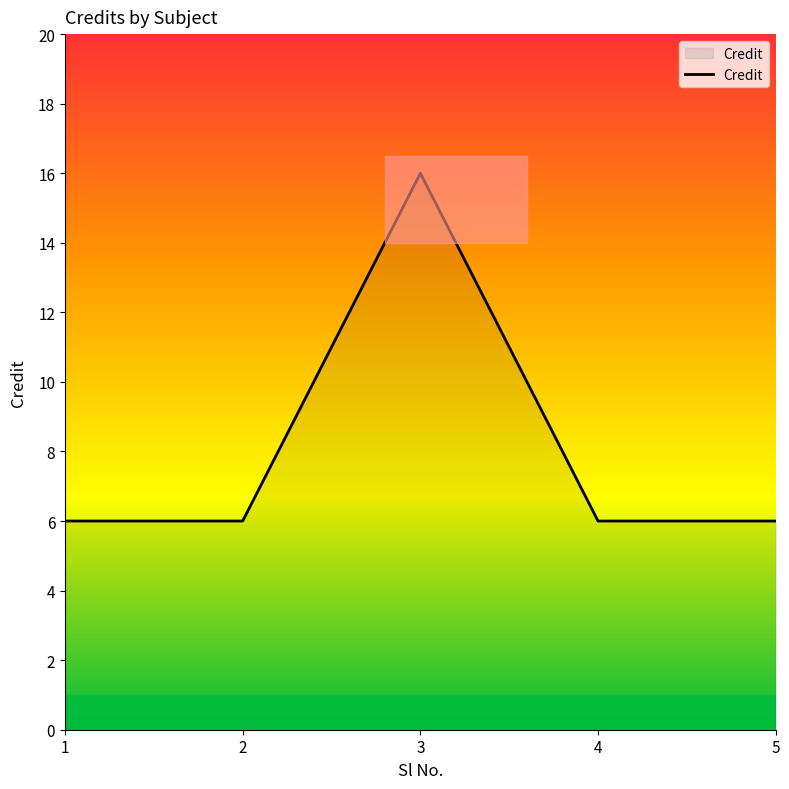

What is the change in value from 3 to 4?

-10